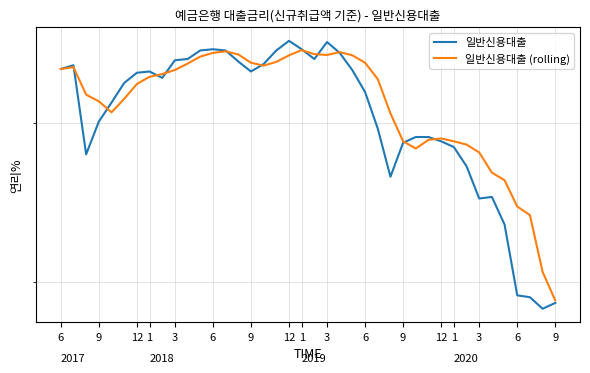

Is the value of 일반신용대출 at 22 greater than the value of 일반신용대출 (rolling) at 33?

Yes